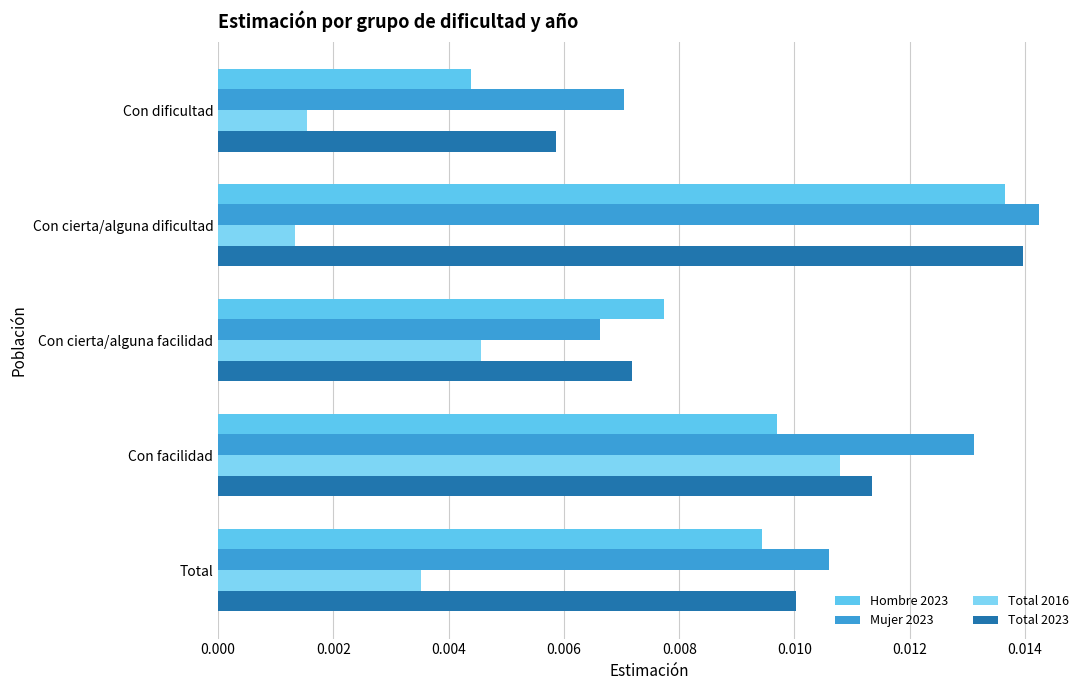

Where is Total 2016 nearest to the value 0?

Con cierta/alguna dificultad